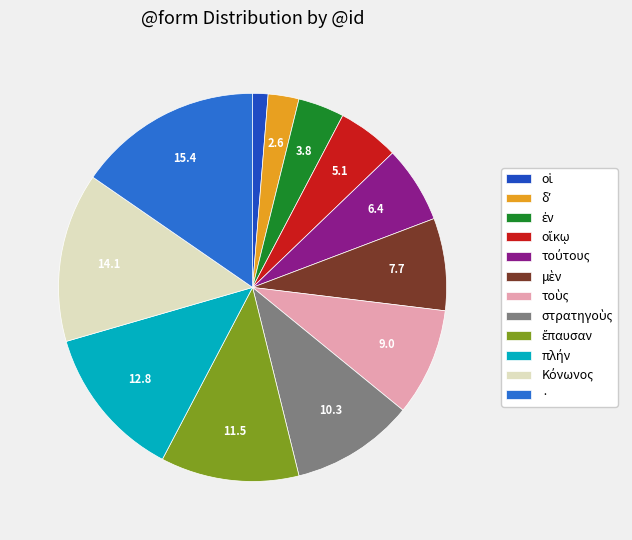

Which category has the biggest portion of the pie?

·